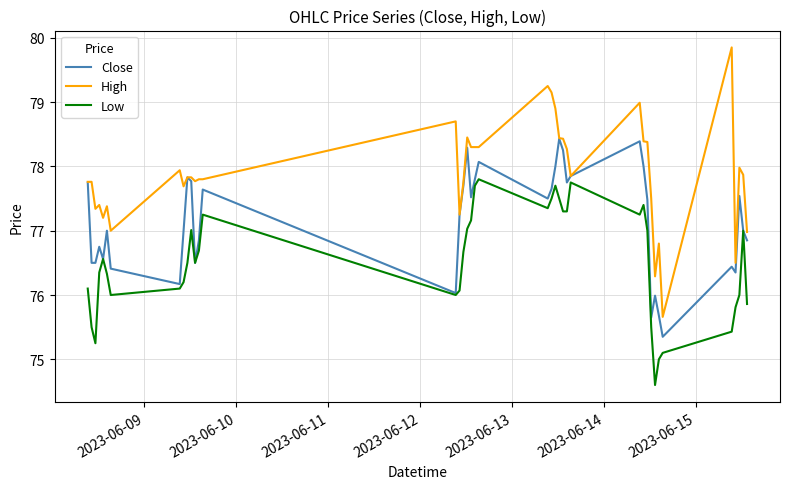

What is the difference between the second highest and second lowest values in the High series?

3.0